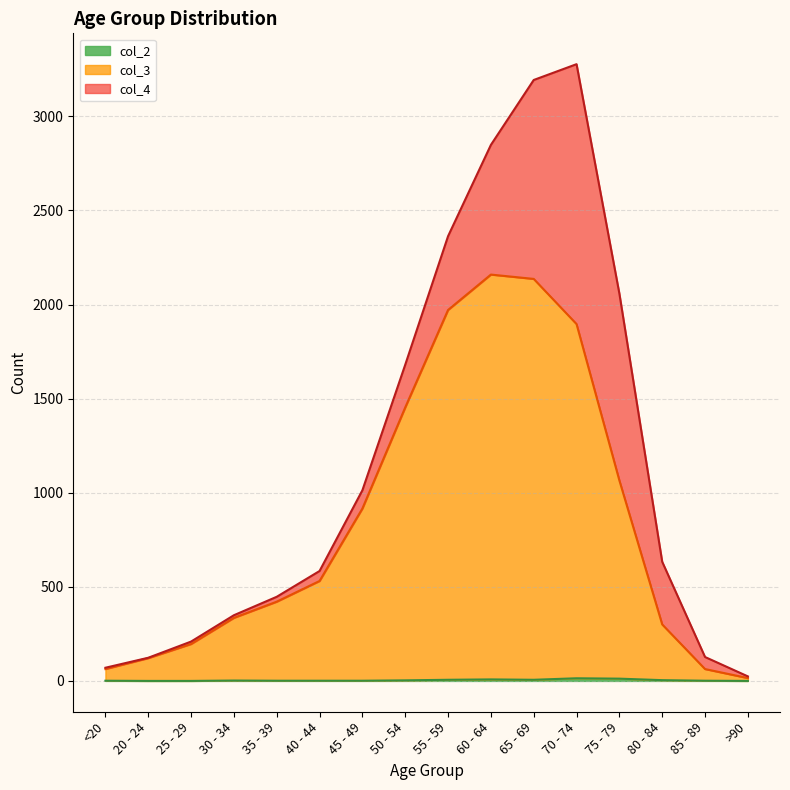

The col_2 series shows 2 at 75 - 79. True or false?

False